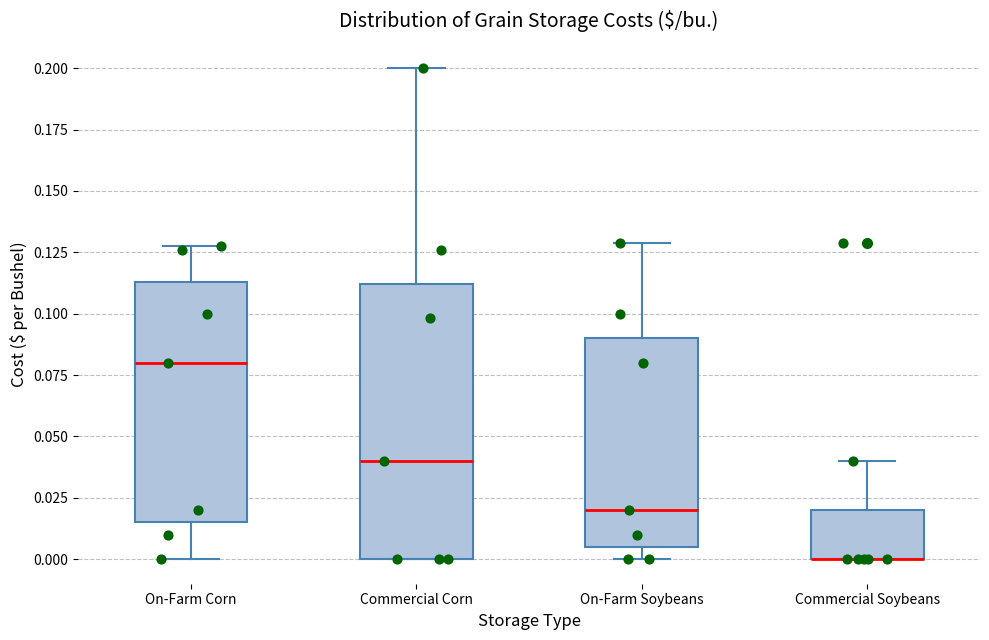

Which box is the tallest, from its lower edge to its upper edge?

Commercial Corn